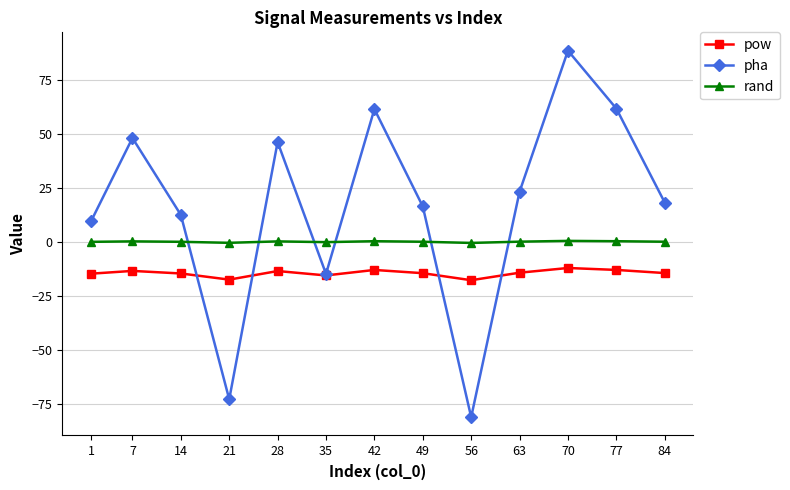

In rand, how many points are lower than both neighbors (excluding endpoints)?

3